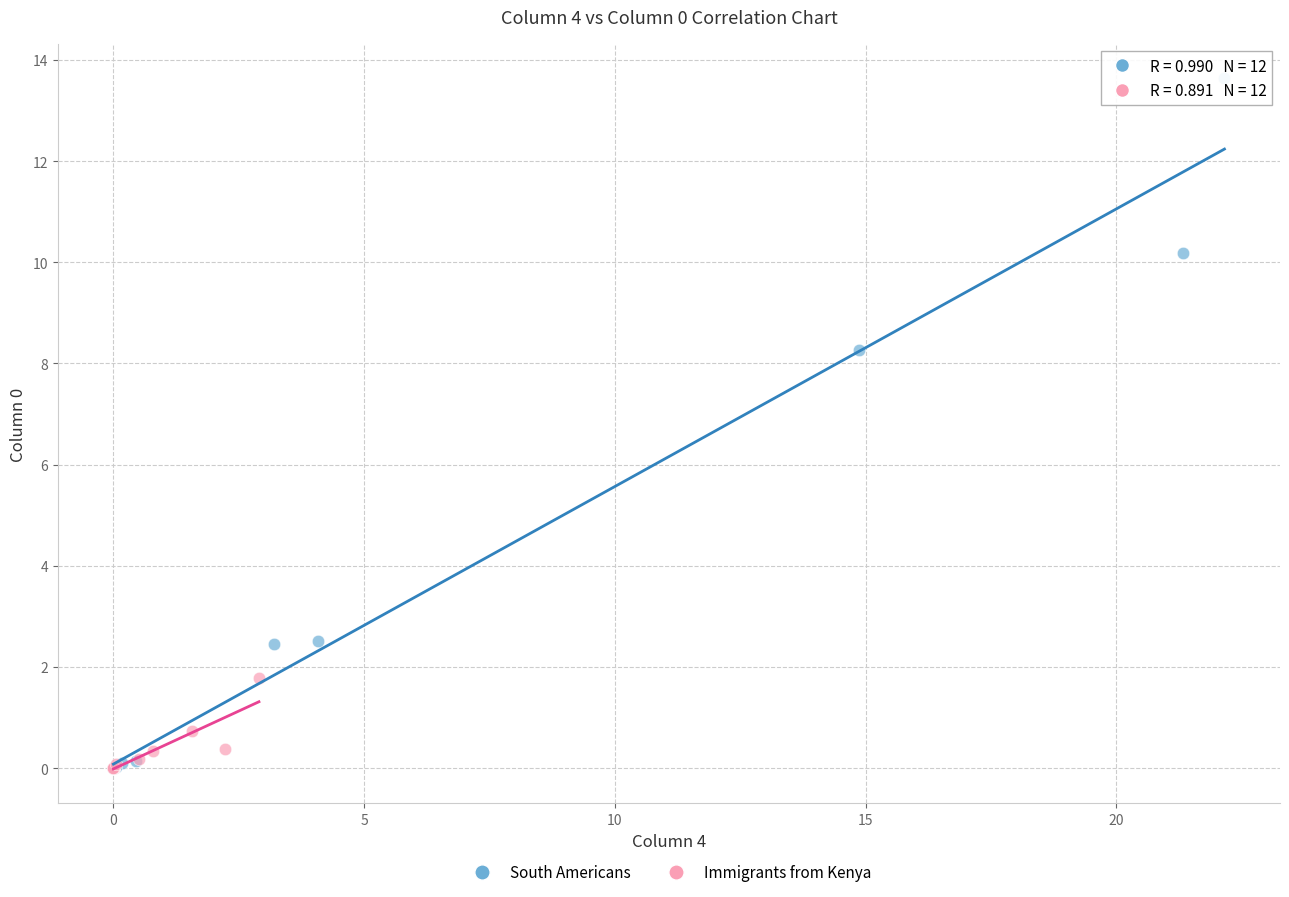

Which series has the largest Y range (max minus min)?

South Americans